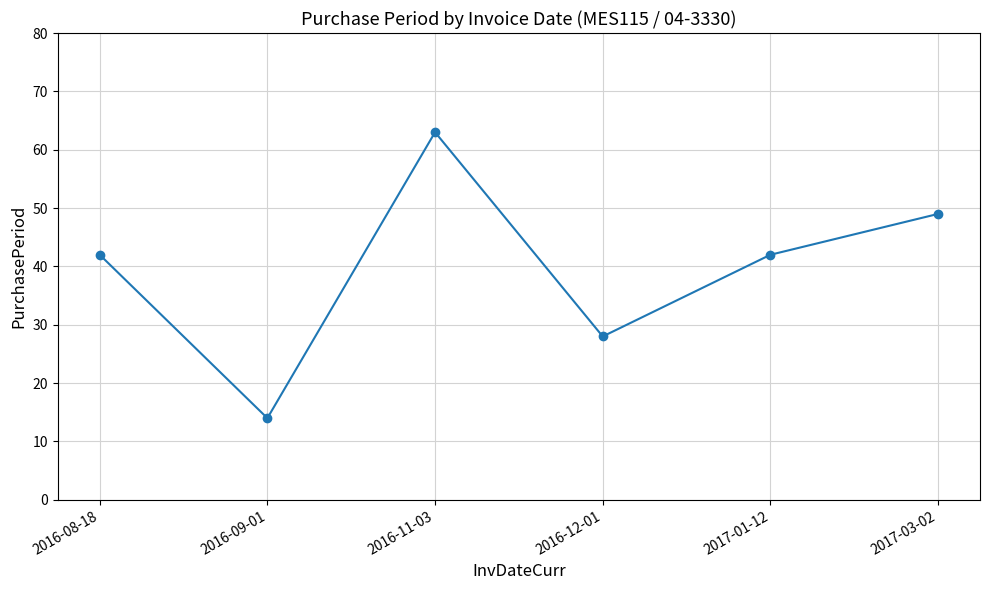

Read the value at 2017-03-02, to the nearest 10.

50